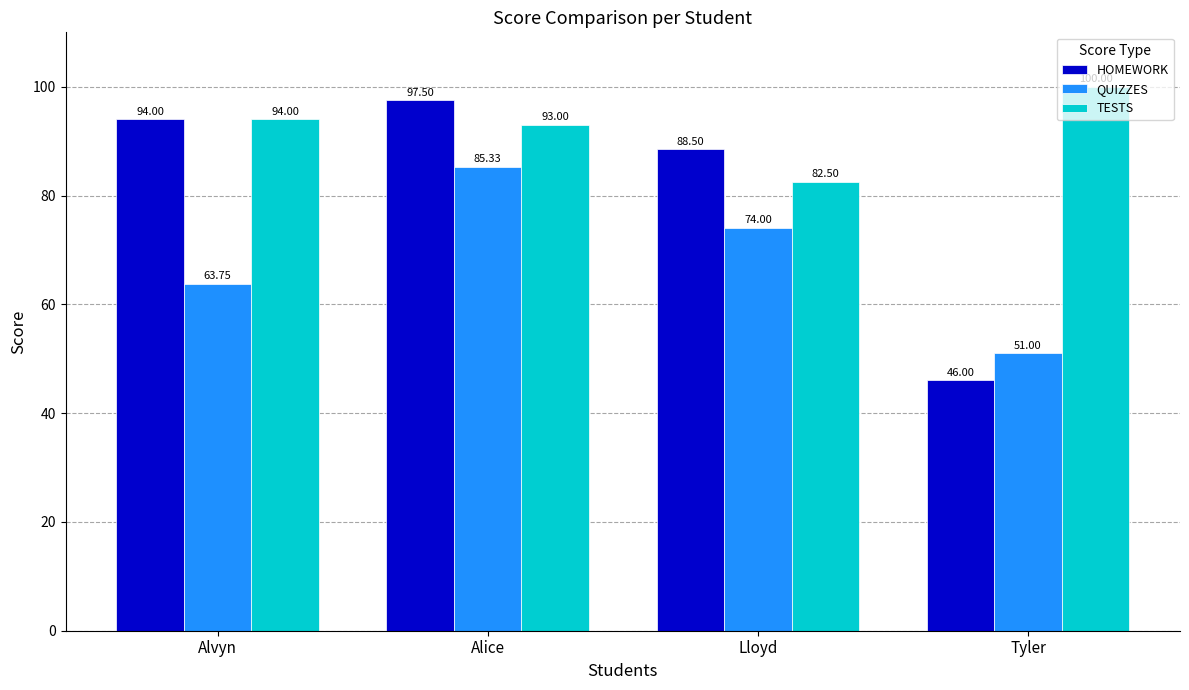

What is the label of the 2nd bar from the right?

Lloyd